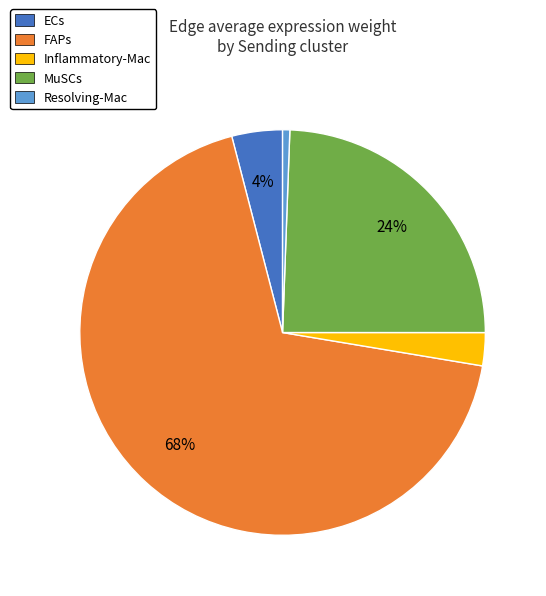

Approximately how many times larger is the value at Inflammatory-Mac compared to MuSCs?

0.1